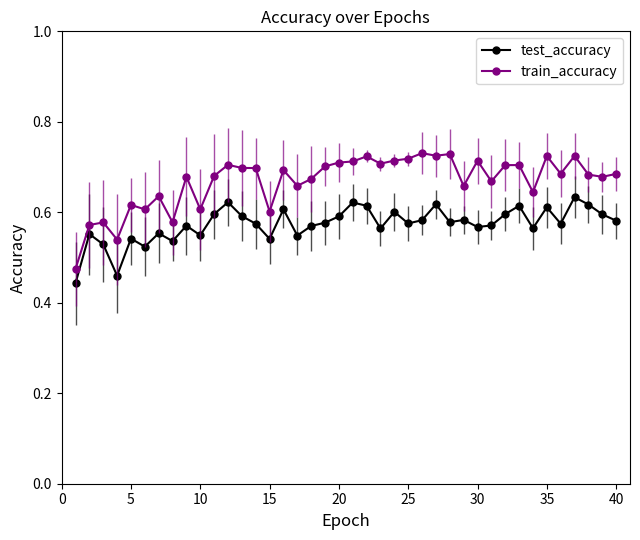

Rank the series by their average value, from lowest to highest.

test_accuracy, train_accuracy